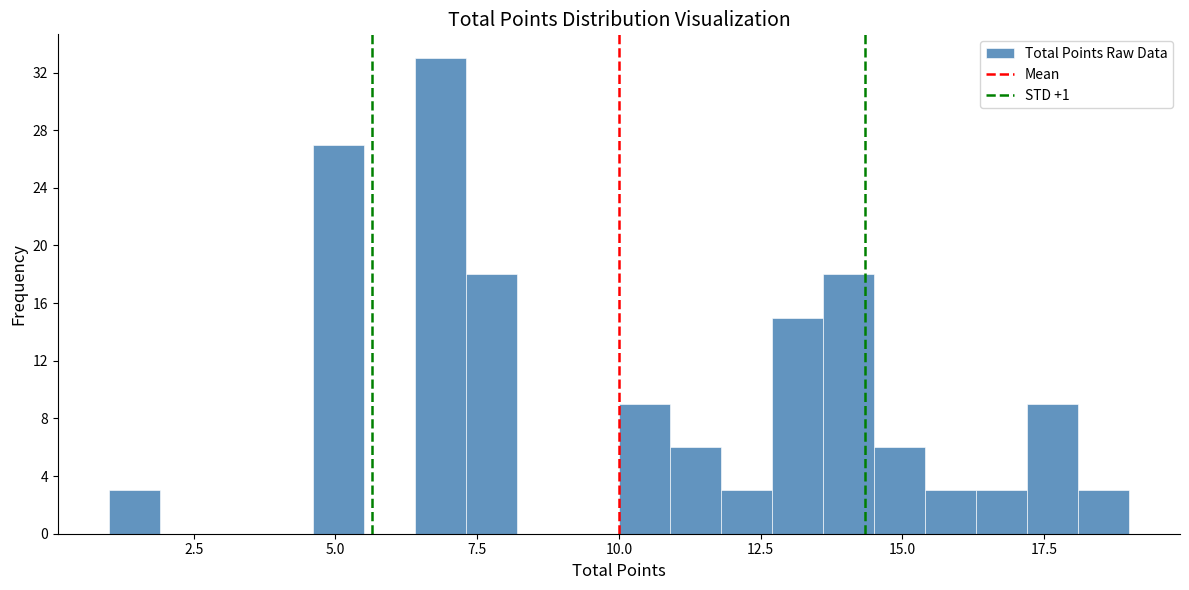

Read against the x-axis, roughly where is the centre of the tallest bar?

7.0